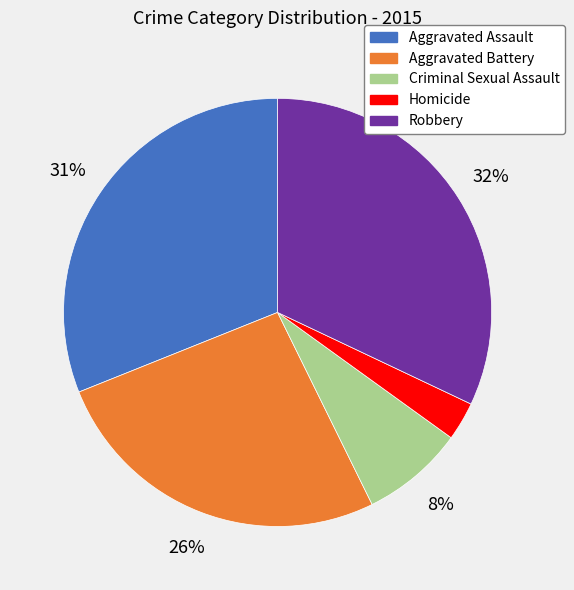

The Robbery slice represents 24% of the pie. True or false?

False